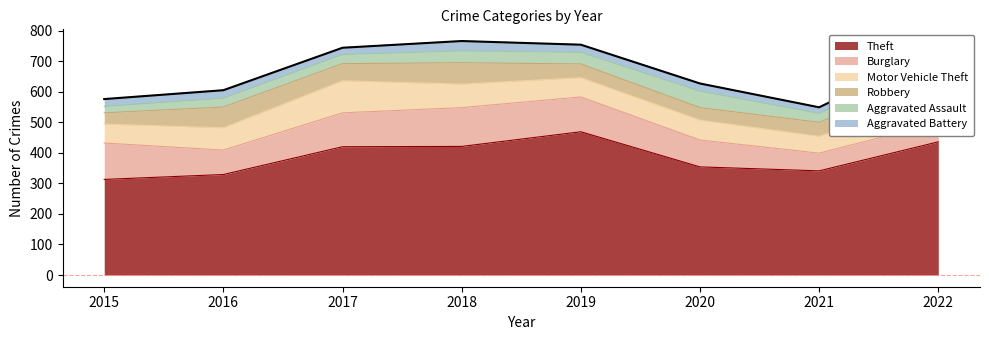

Reading left to right, list all the values displayed in this chart.

Theft: 2015=313	2016=329	2017=420	2018=421	2019=469	2020=354	2021=341	2022=436
Burglary: 2015=119	2016=80	2017=111	2018=127	2019=114	2020=88	2021=58	2022=62
Motor Vehicle Theft: 2015=62	2016=73	2017=105	2018=77	2019=63	2020=65	2021=55	2022=100
Robbery: 2015=37	2016=68	2017=56	2018=70	2019=45	2020=41	2021=46	2022=55
Aggravated Assault: 2015=21	2016=29	2017=30	2018=39	2019=38	2020=54	2021=29	2022=40
Aggravated Battery: 2015=24	2016=26	2017=22	2018=32	2019=25	2020=25	2021=20	2022=43